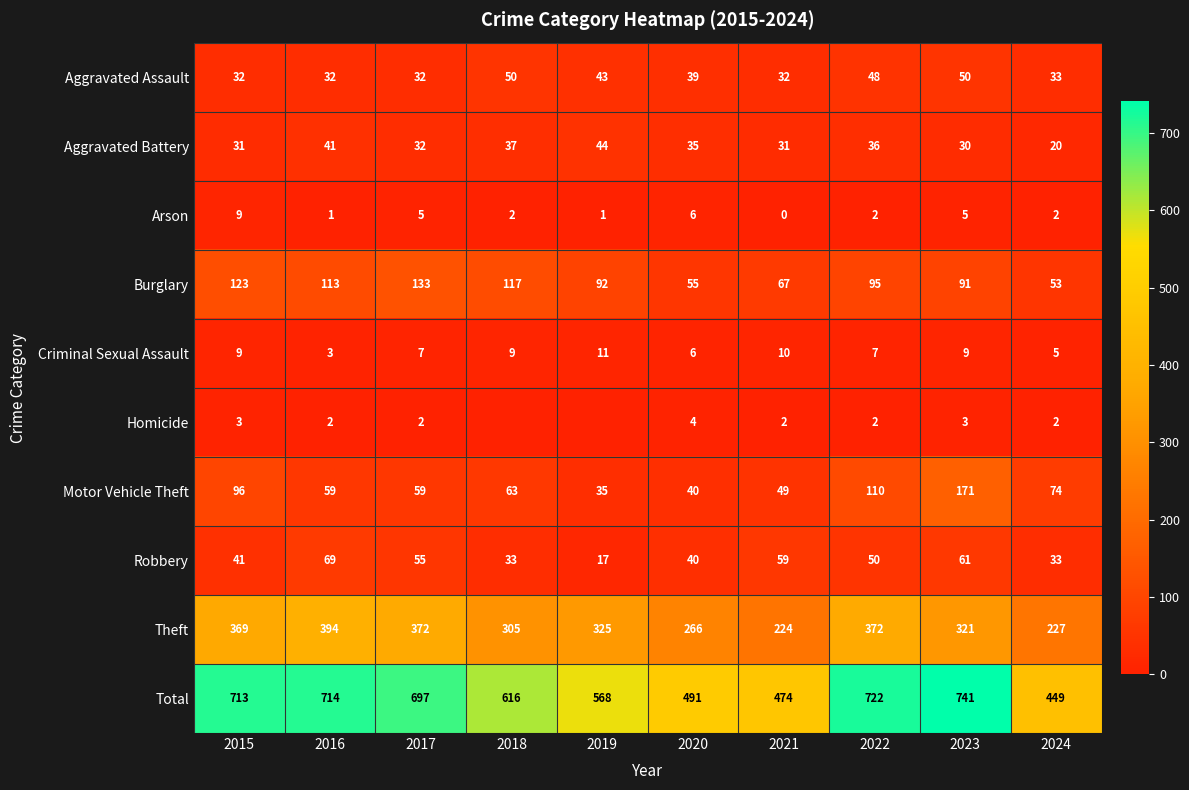

At 2021, list the series in order from smallest to largest.

Arson, Homicide, Criminal Sexual Assault, Aggravated Battery, Aggravated Assault, Motor Vehicle Theft, Robbery, Burglary, Theft, Total